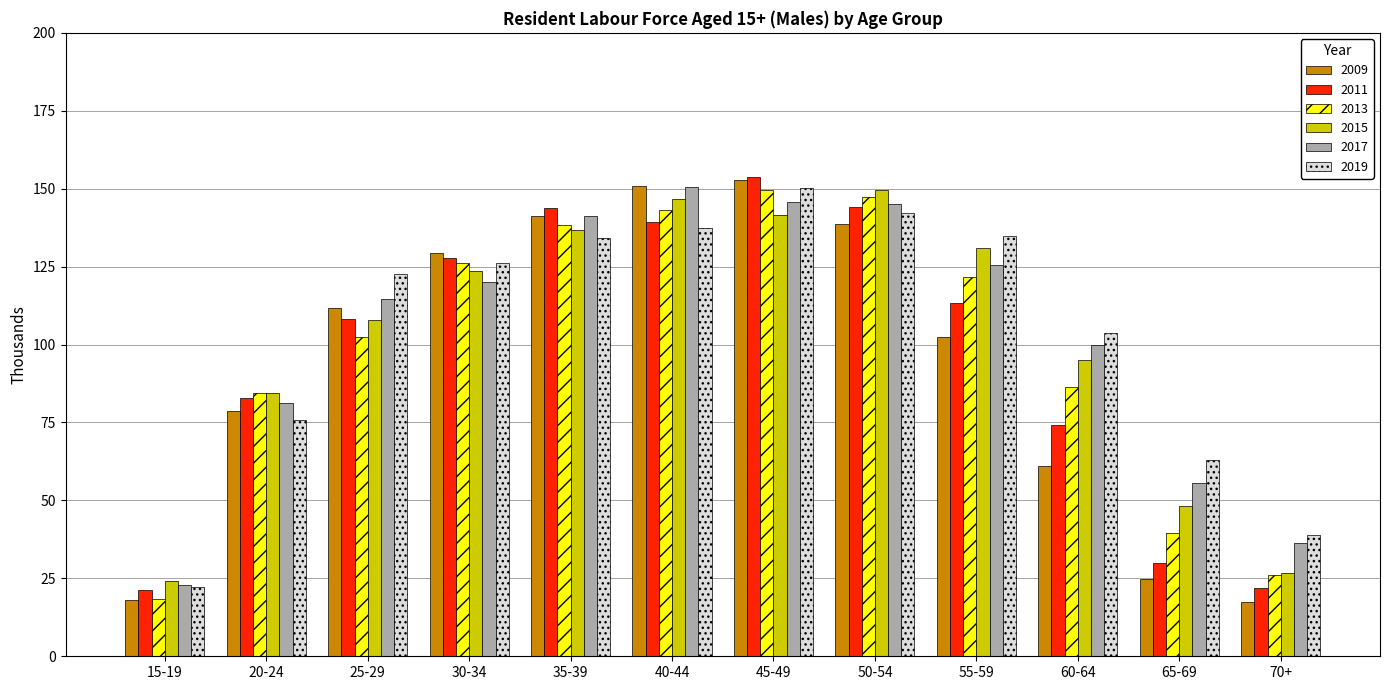

What is the total value across all series at 50-54?

866.8